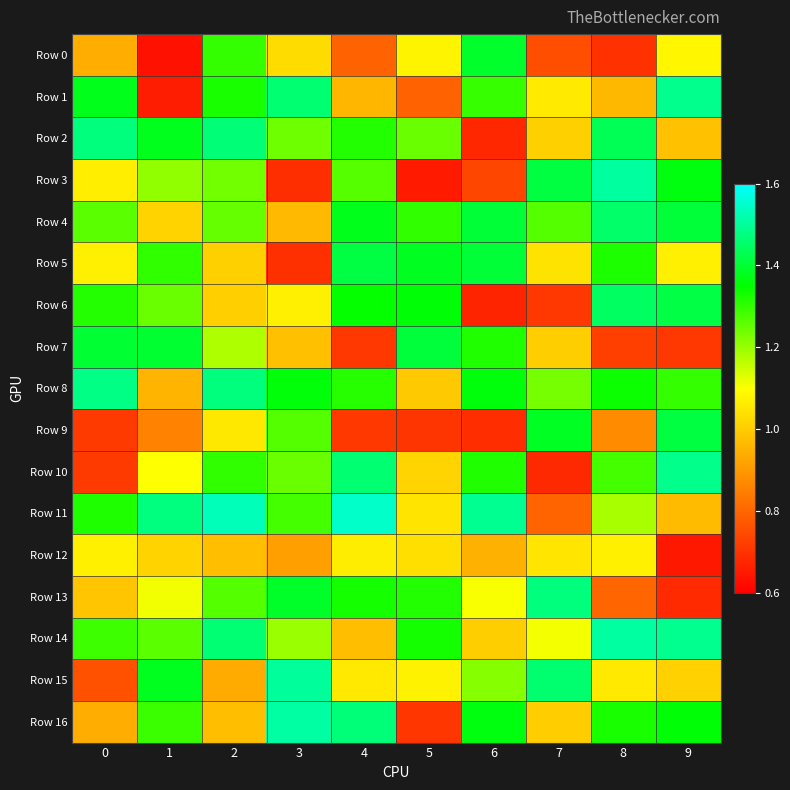

List the series in order of their peak value, highest first.

Row 11, Row 16, Row 14, Row 3, Row 15, Row 1, Row 10, Row 8, Row 2, Row 13, Row 4, Row 6, Row 5, Row 9, Row 7, Row 0, Row 12